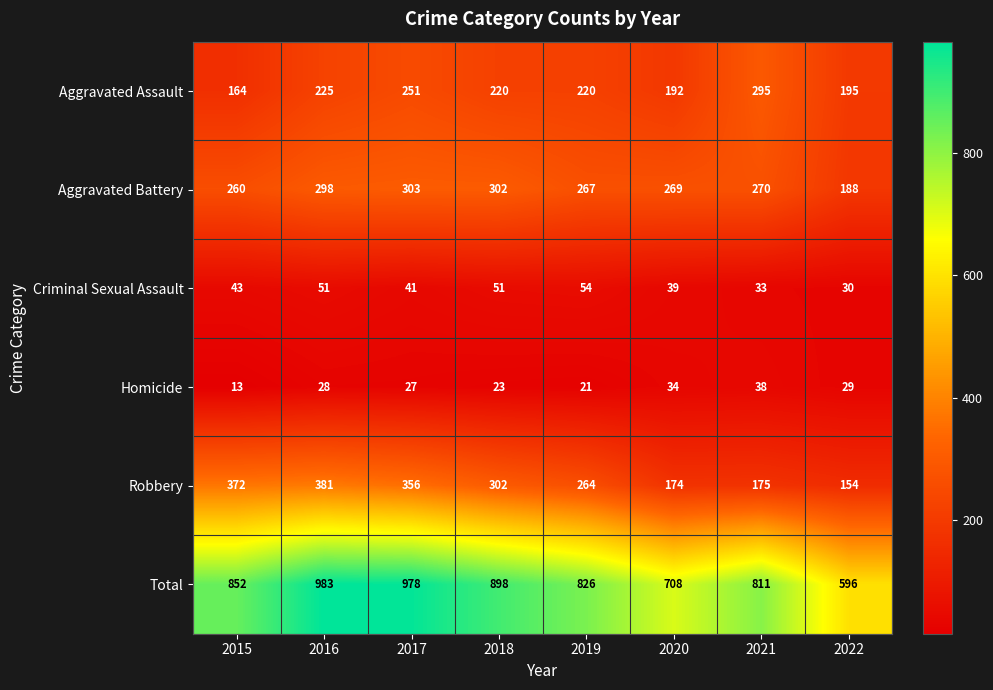

What is the total value across all series at 2022?

1192